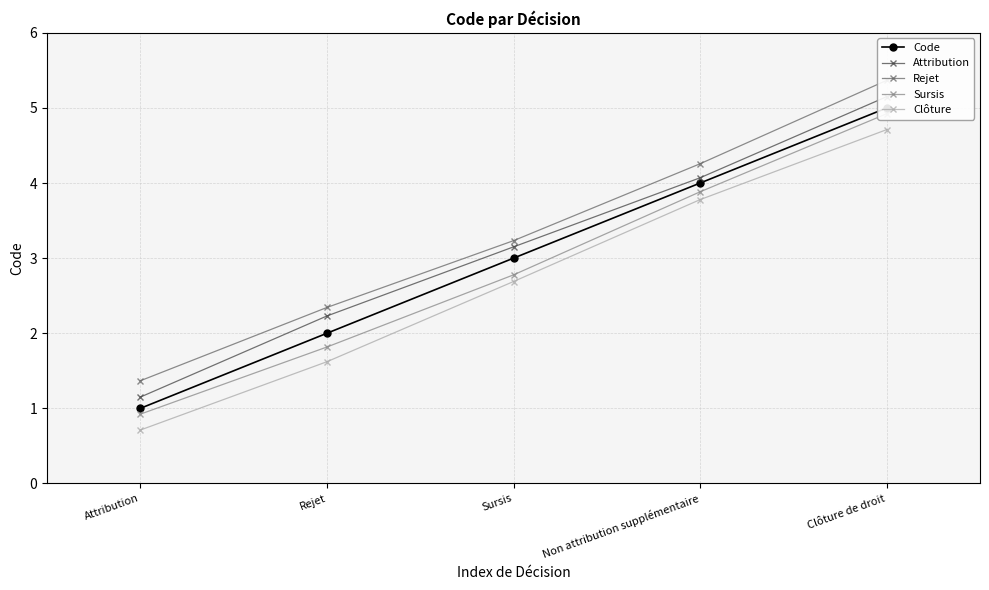

Rank the series by their average value, from highest to lowest.

Rejet, Attribution, Code, Sursis, Clôture